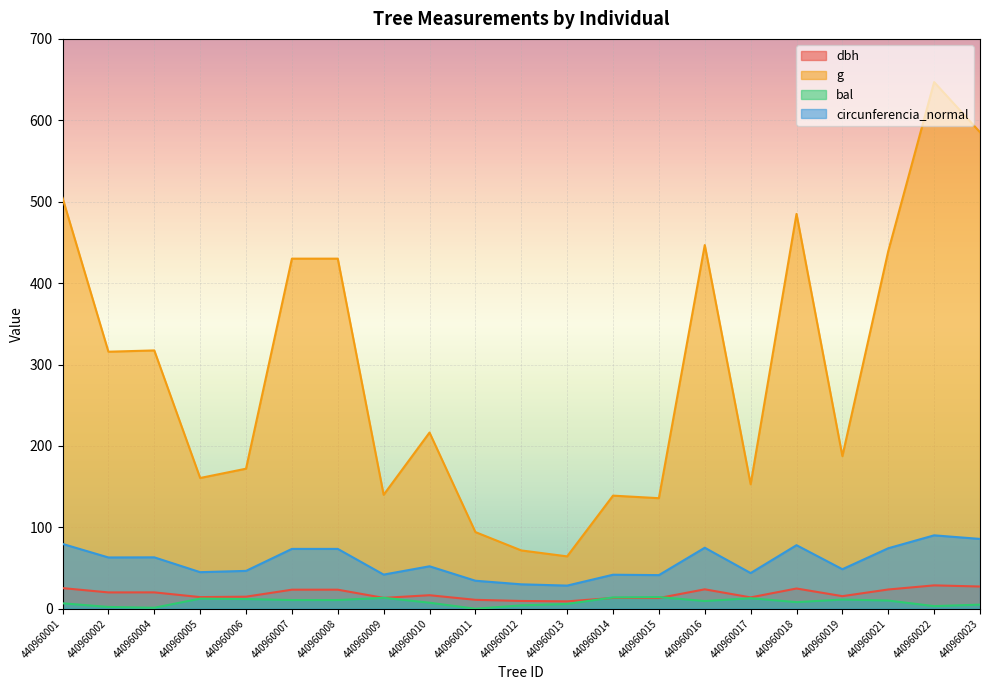

What is the sum of the bal values at 440960014 and 440960021?

23.9